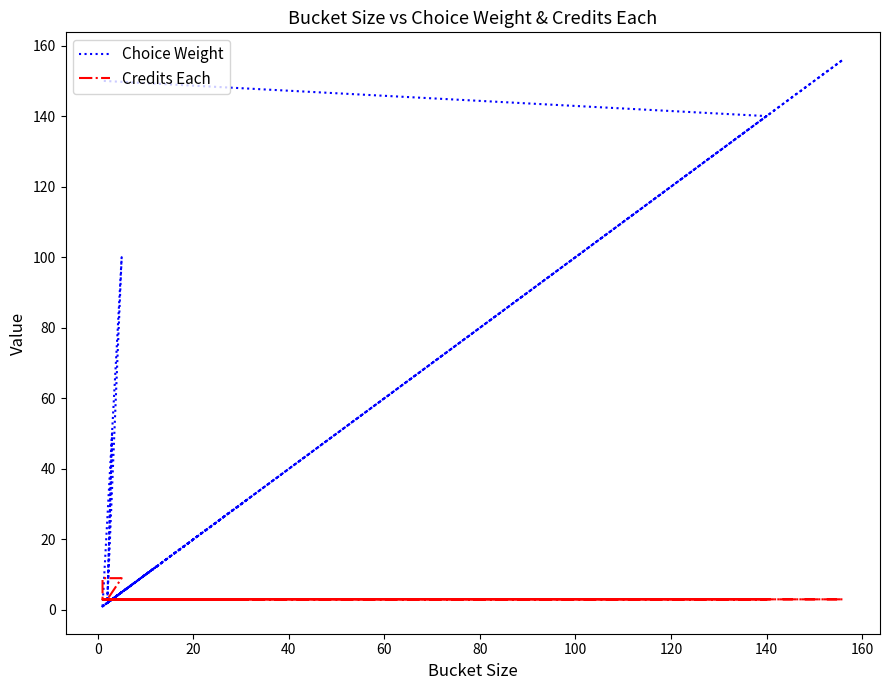

Count the Credits Each values in the range 3 to 4.

27